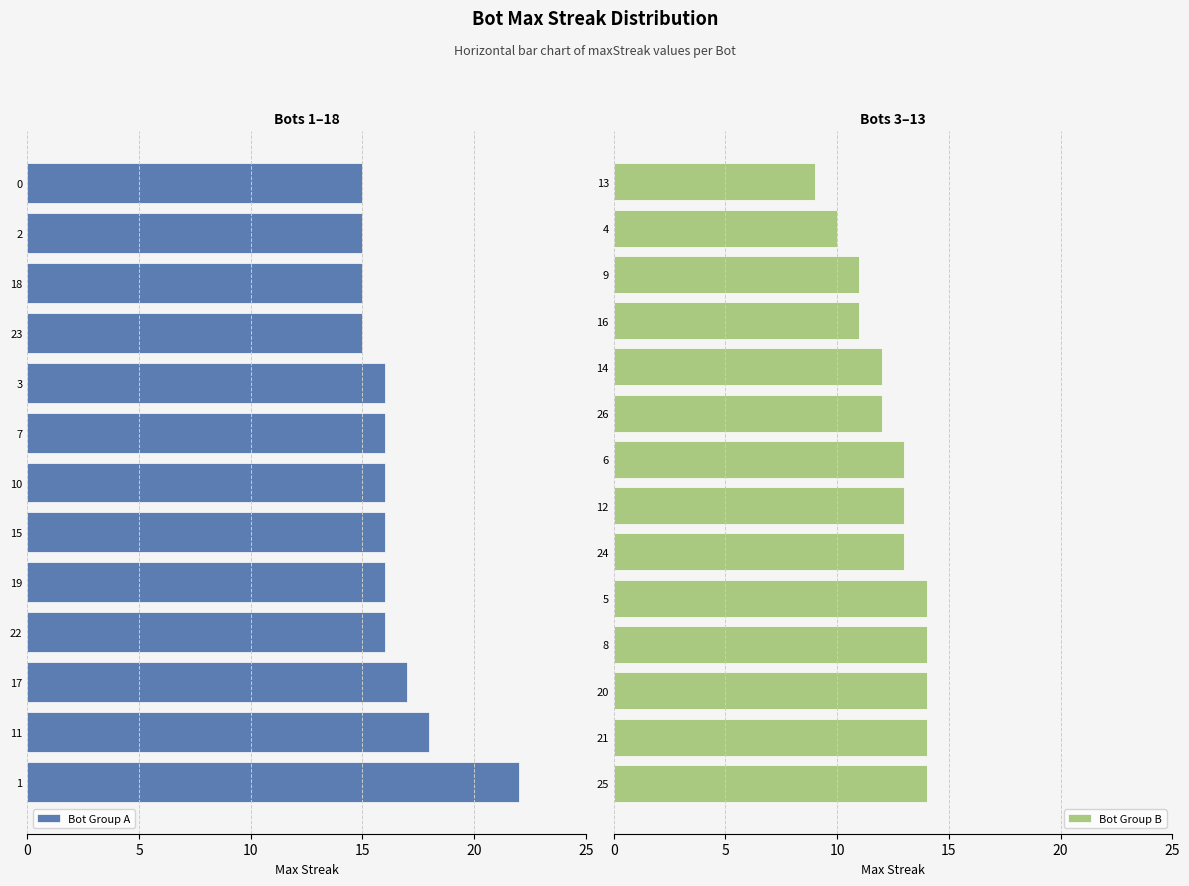

Reading left to right, transcribe all the data shown in this chart.

1=22	11=18	17=17	22=16	19=16	15=16	10=16	7=16	3=16	23=15	18=15	2=15	0=15	25=14	21=14	20=14	8=14	5=14	24=13	12=13	6=13	26=12	14=12	16=11	9=11	4=10	13=9